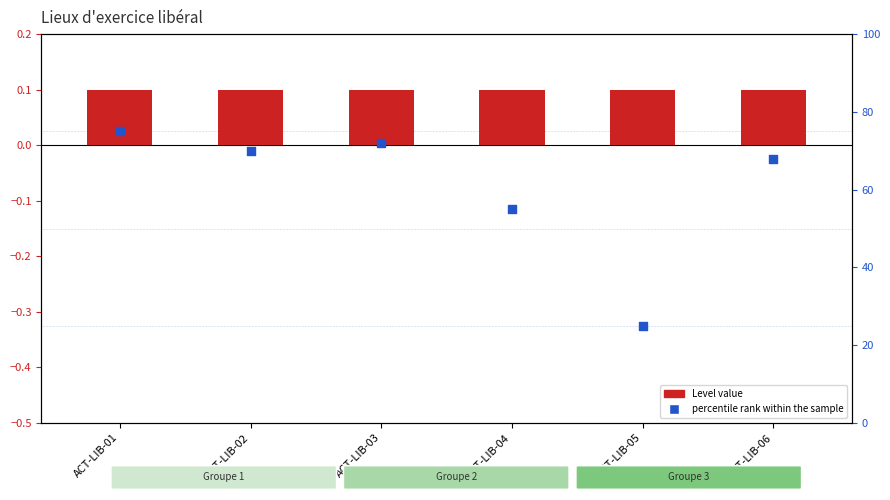

At how many categories does at least one series exceed 21?

6